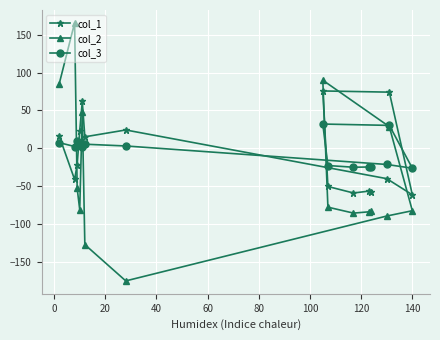

What is the smallest value displayed?

-175.7